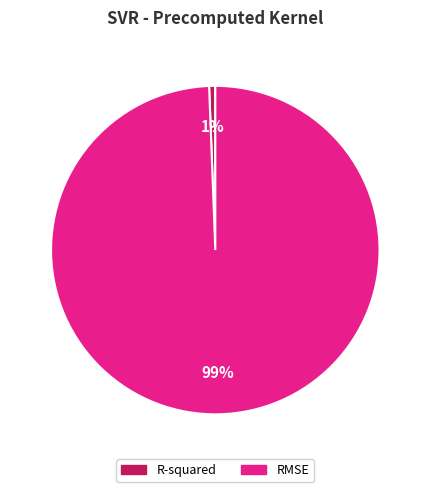

Does RMSE represent more than half of the total?

Yes